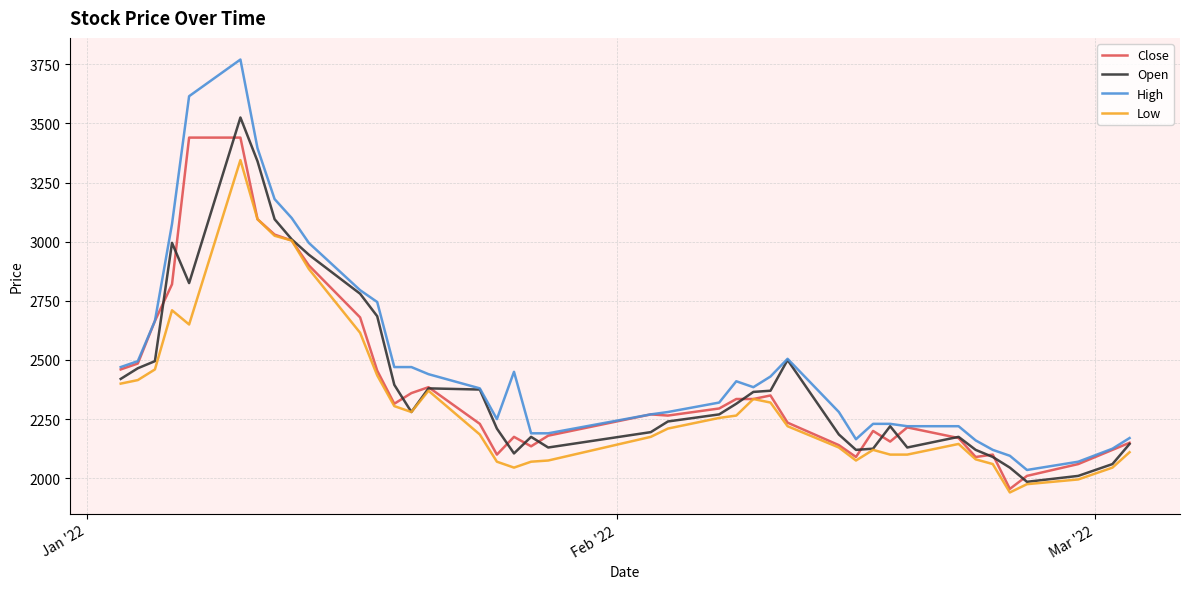

Which series has the largest total across all categories?

High